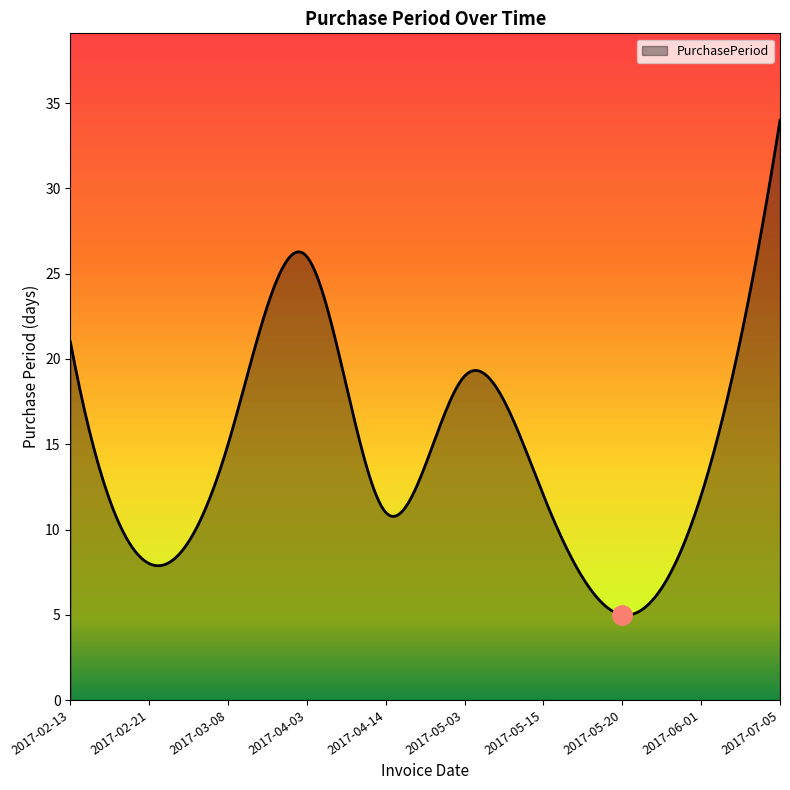

What is the greatest value displayed?

34.0